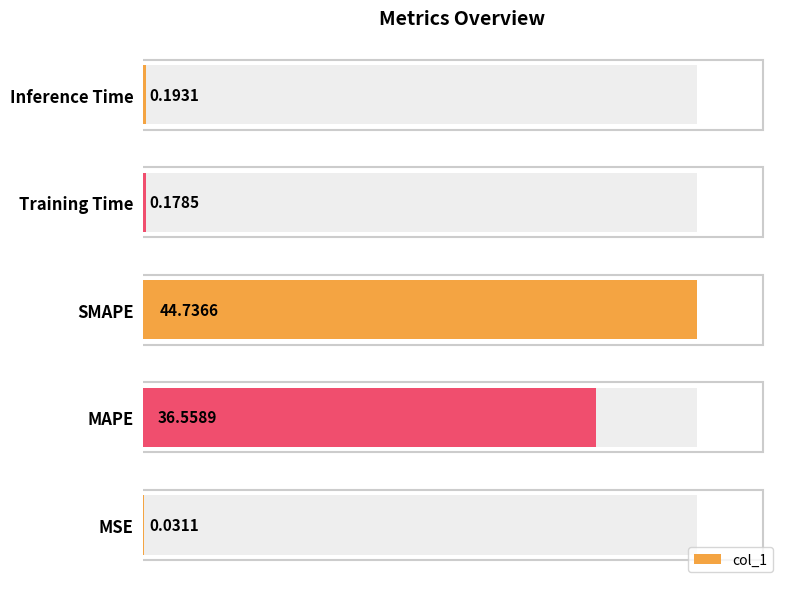

What is the sum of all values?

81.7